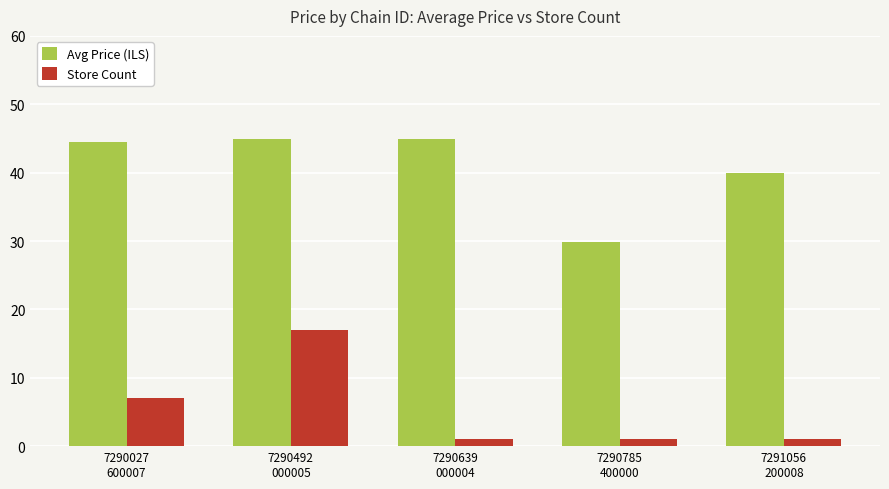

Where is Store Count nearest to the value 9?

7290027
600007